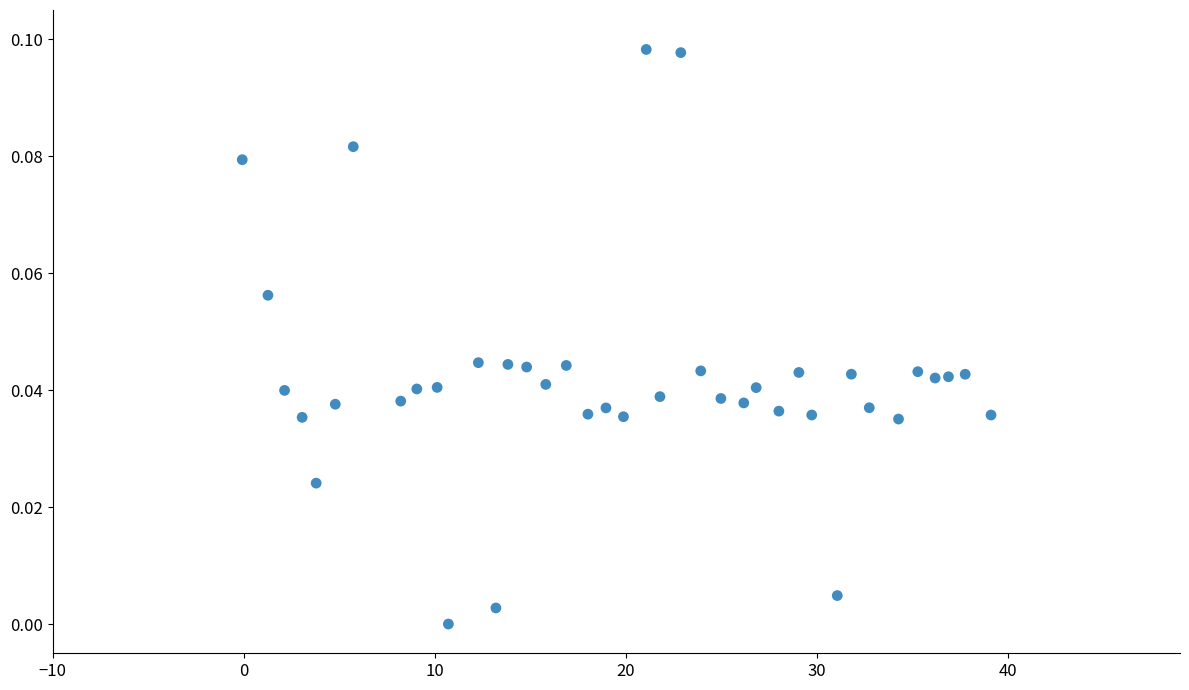

What is the range of X values (max minus min)?

39.2